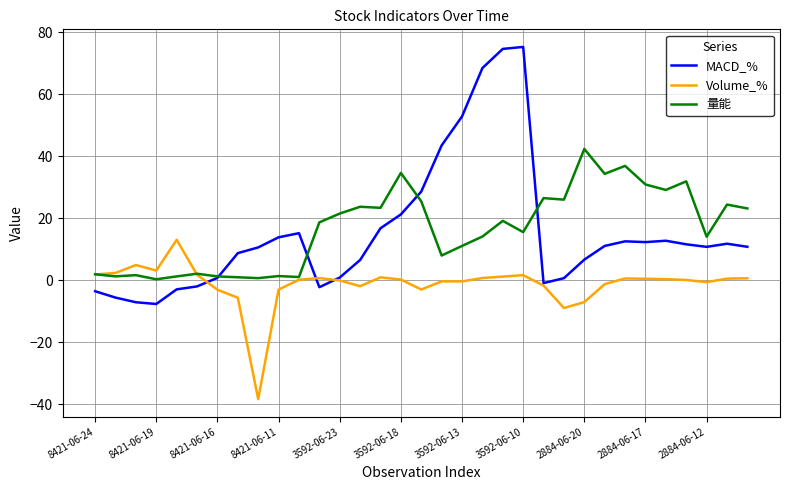

What is the difference between the maximum and minimum values in the 量能 series?

42.0